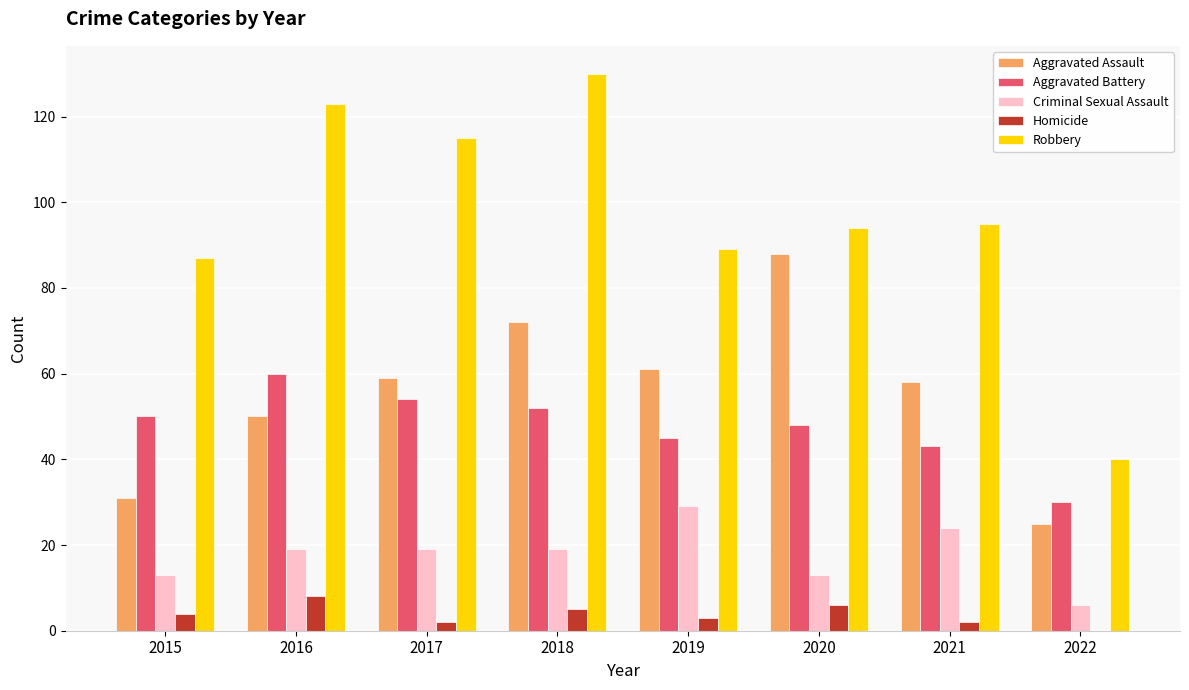

How many groups of bars are there?

8